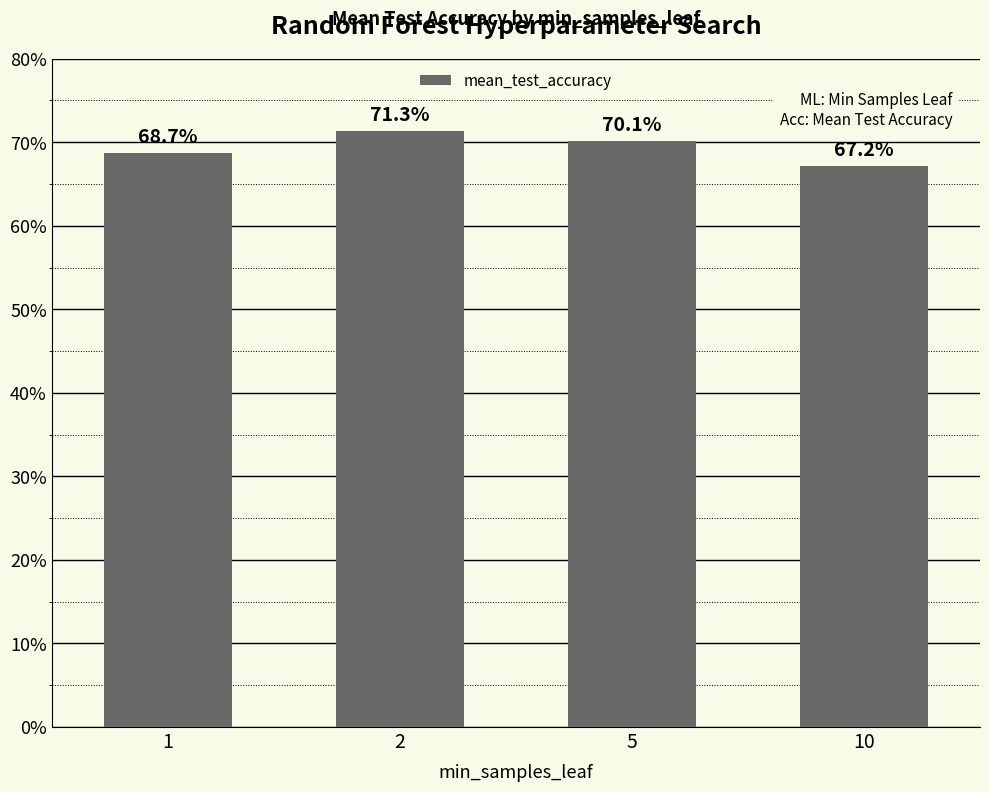

What is the value of the 4th bar from the left?

0.7